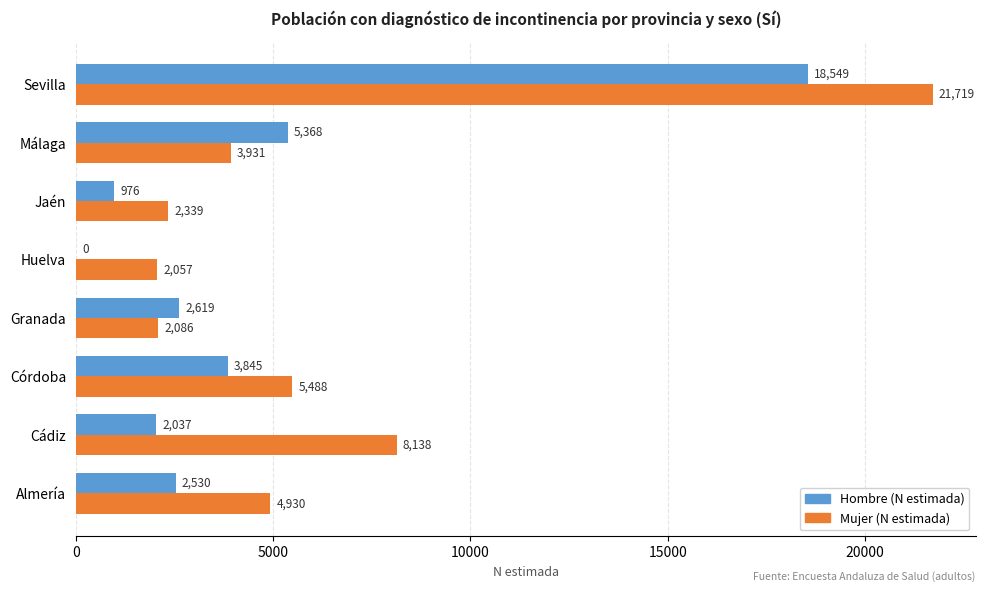

Is it true that Mujer (N estimada) equals 2339 at Jaén?

True